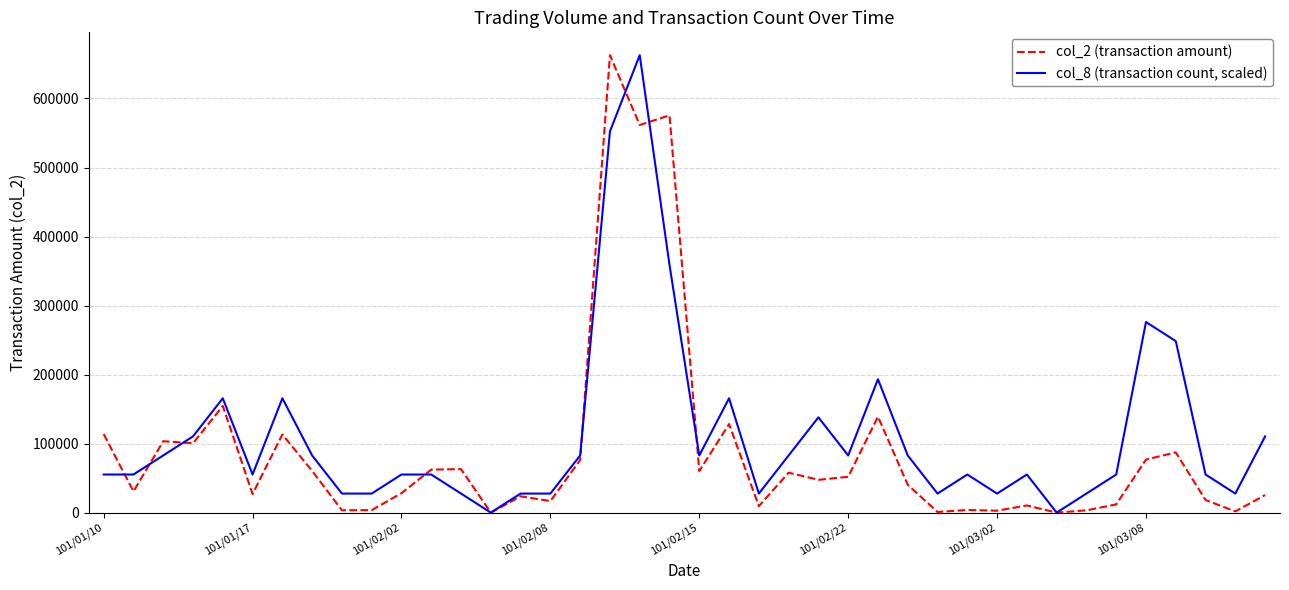

List the series in order of their overall mean, highest first.

col_8 (transaction count, scaled), col_2 (transaction amount)